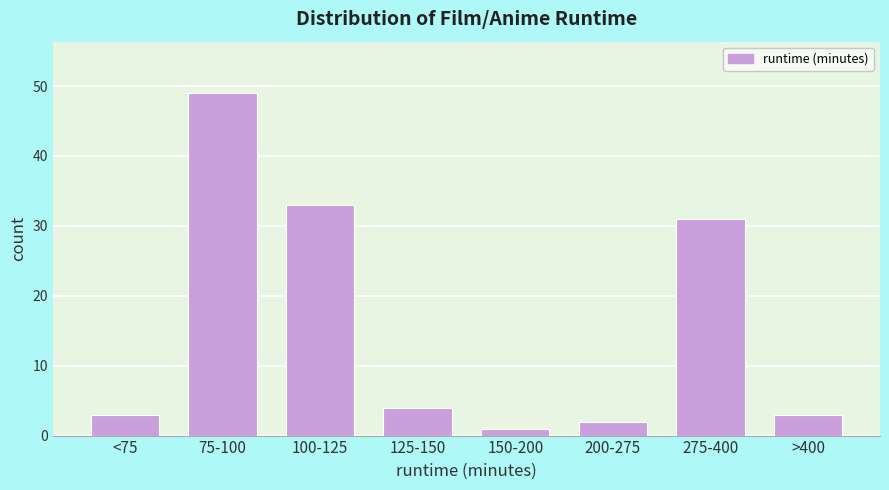

Reading right to left, transcribe all the data shown in this chart.

3	31	2	1	4	33	49	3